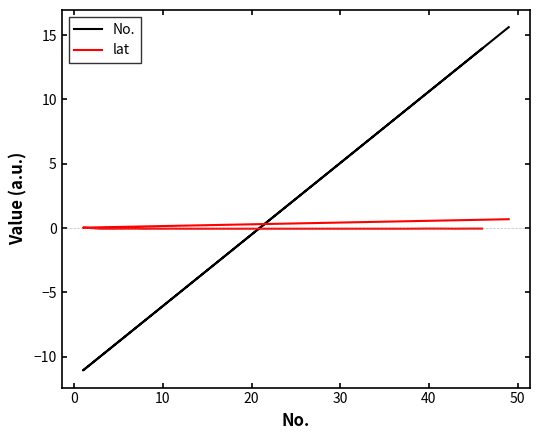

Between 10 and 17, which series saw the biggest shift?

No.